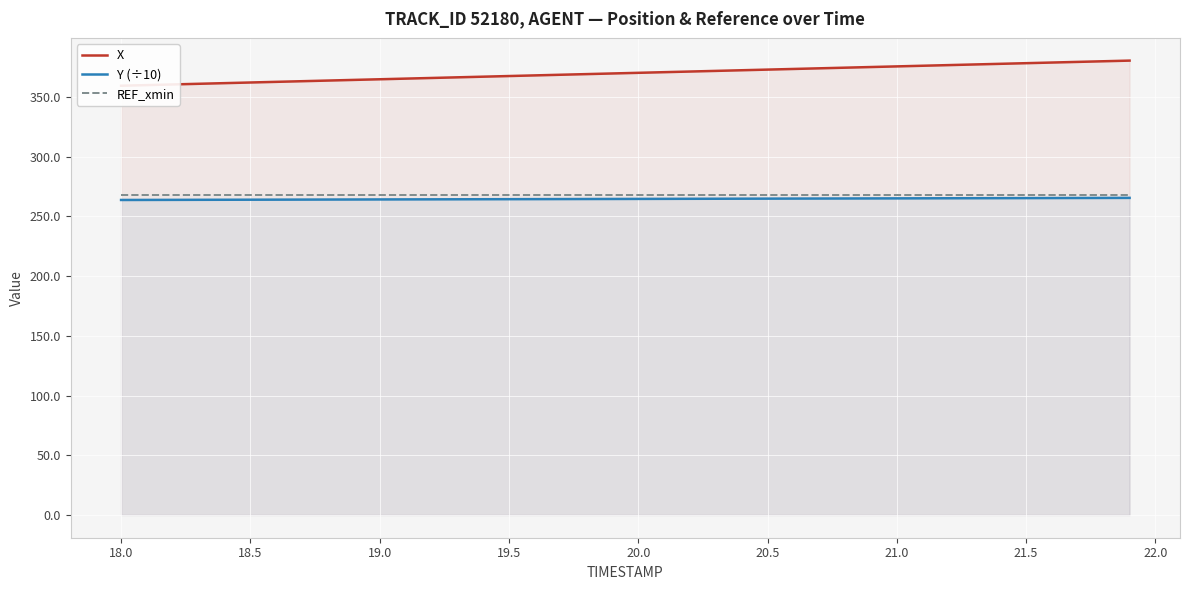

What is the greatest value displayed?

380.5